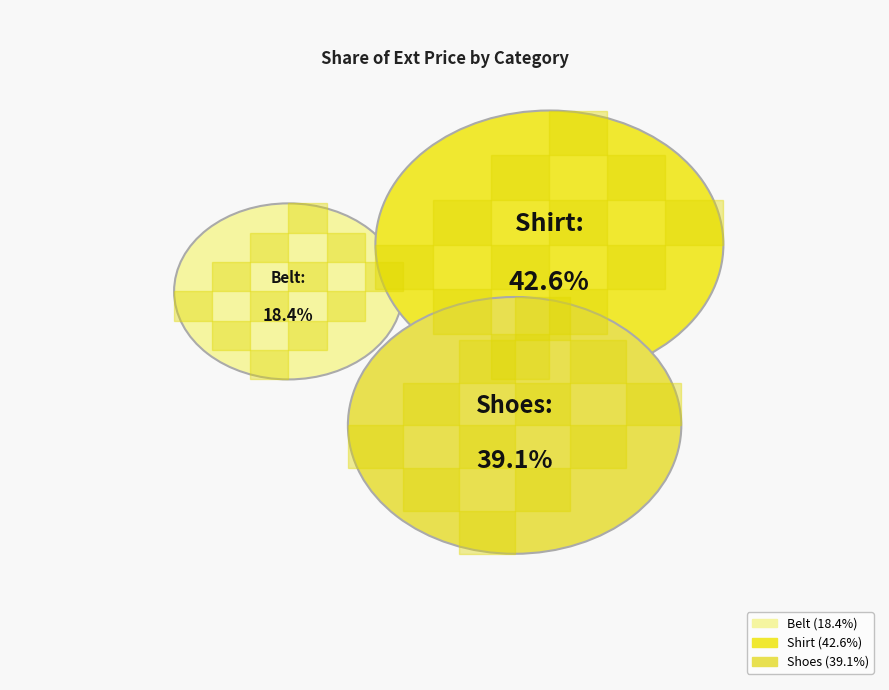

How much of the chart is everything except Shoes?

60.9%